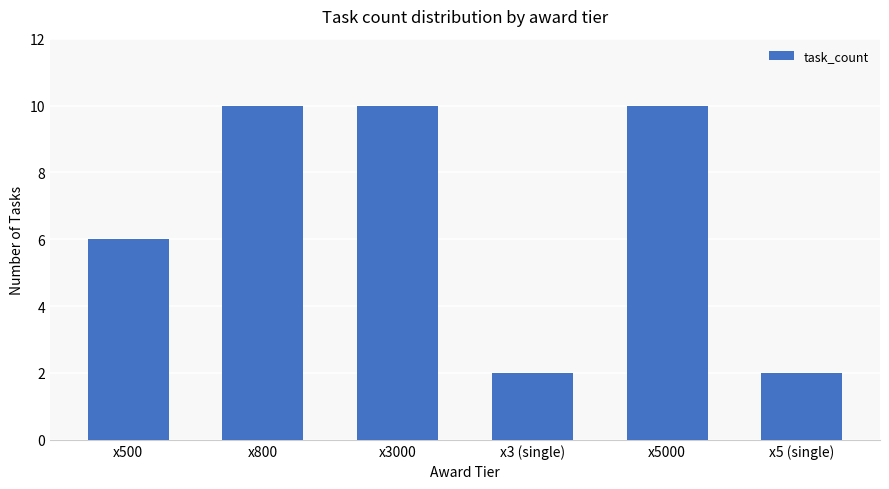

True or false: the data shows 10 at x5000.

True